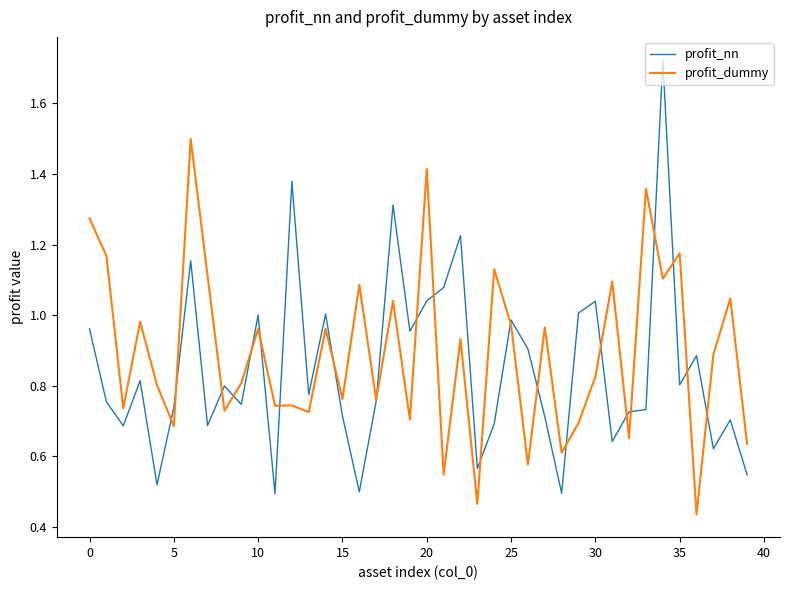

Rank the series by their average value, from lowest to highest.

profit_nn, profit_dummy